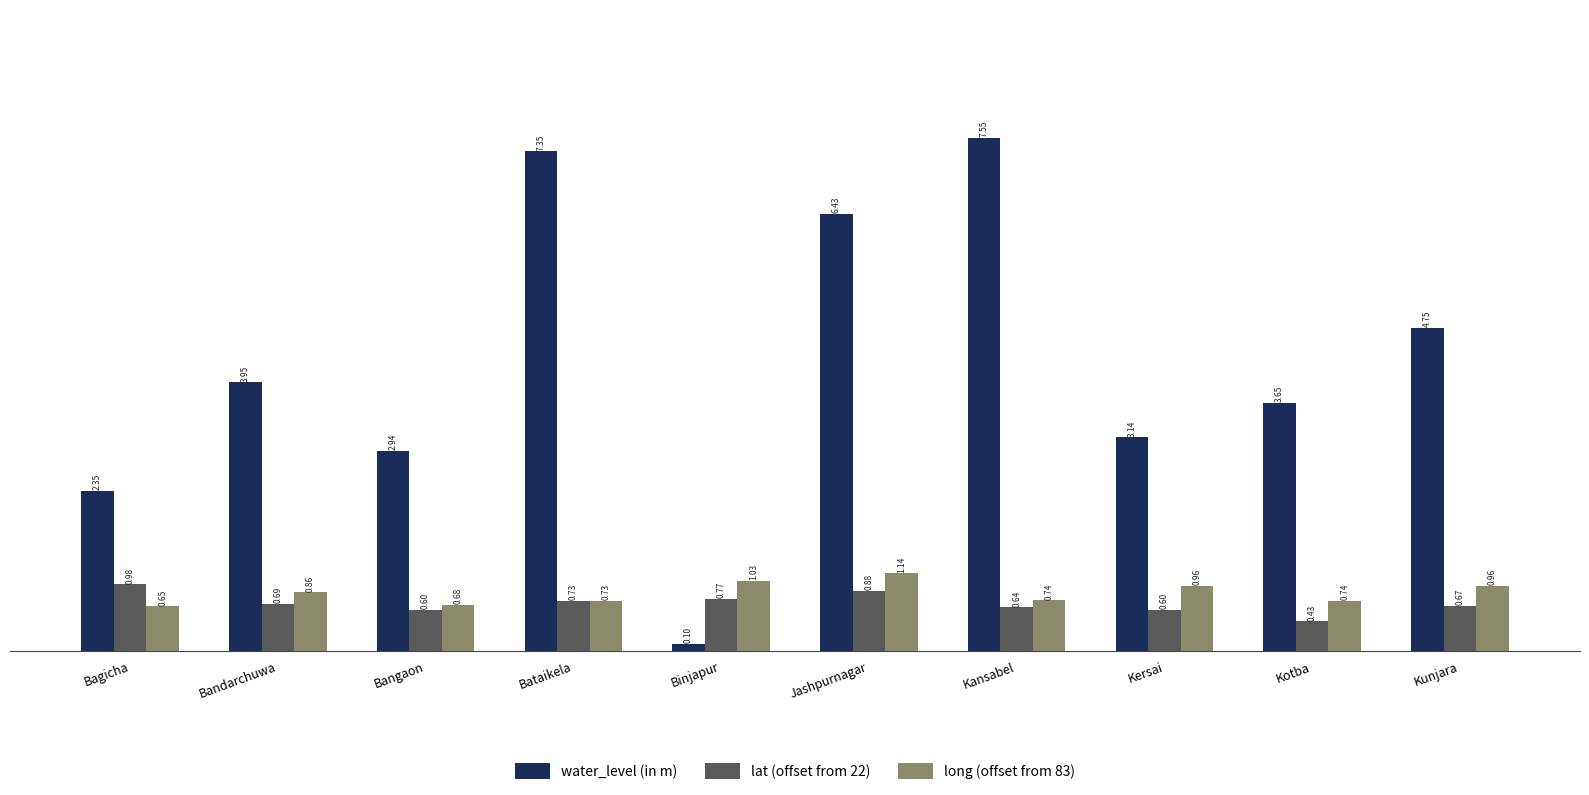

What is the total value across all series at Kersai?

4.7